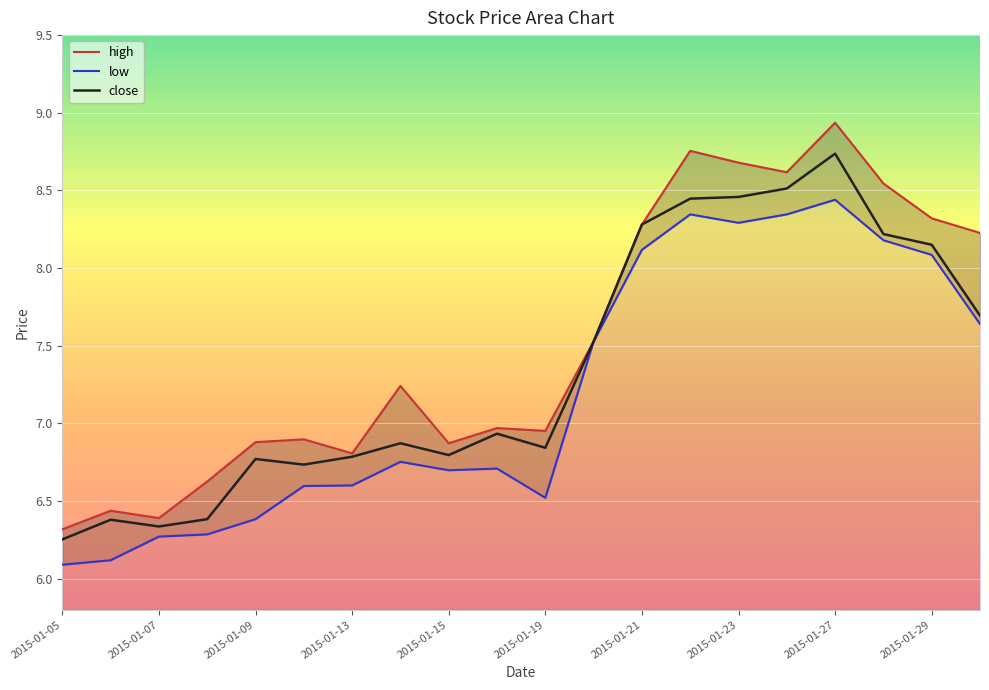

Which category has the highest value in the close series?

2015-01-27